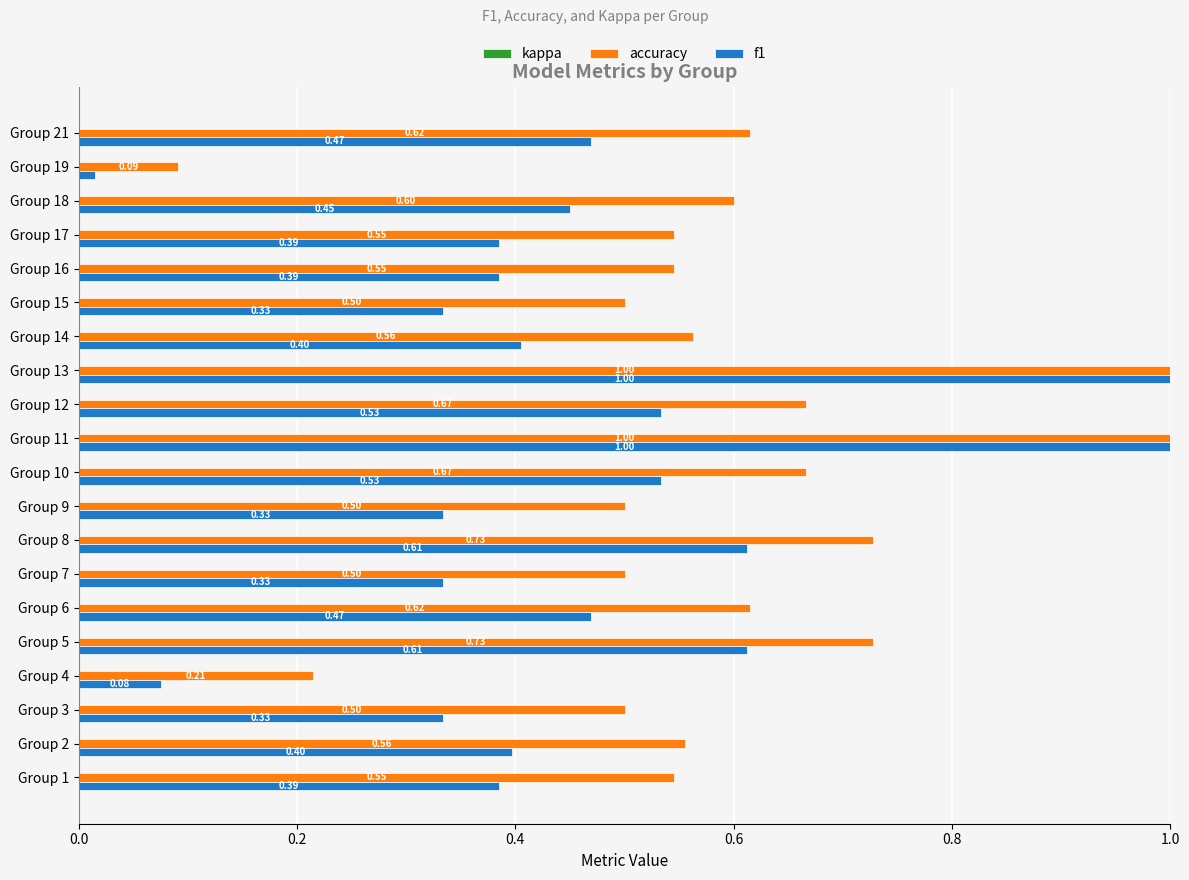

What is the sum of the f1 values at Group 18 and Group 6?

0.9